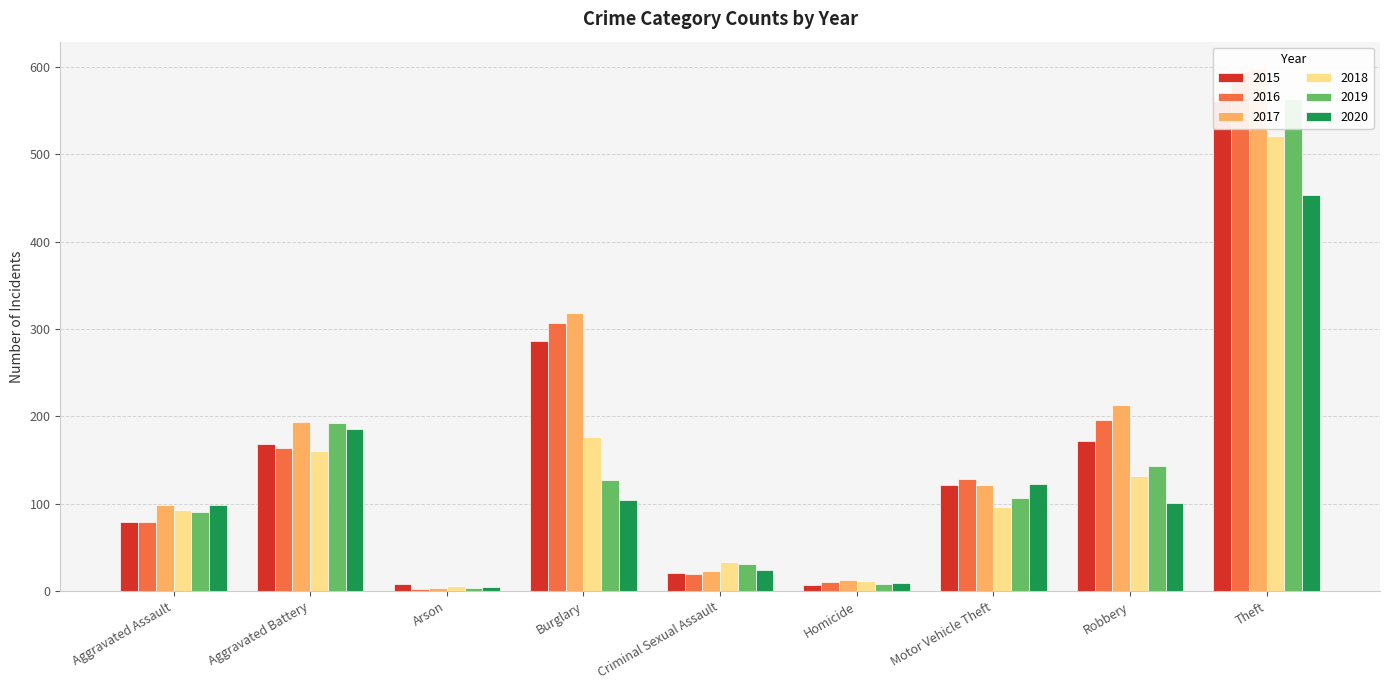

What is the lowest value of the 2017 series?

4